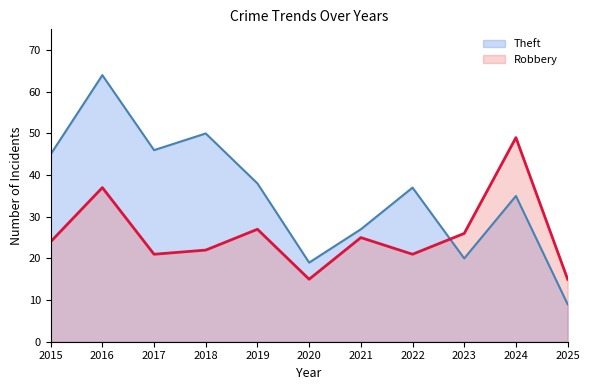

What is the difference between the maximum and minimum values in the Theft series?

55